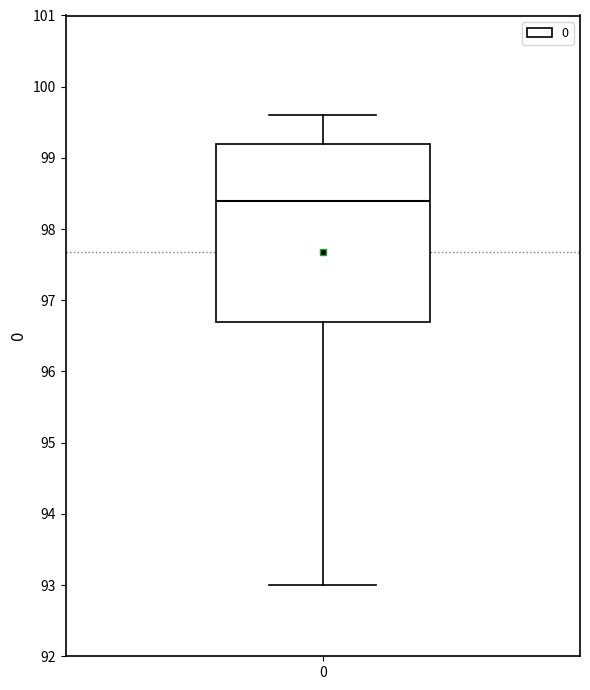

Transcribe this box plot: give where the median line is, the range the box spans, and where the two whiskers end, as read against the y-axis. The values are not printed on the chart, so give them approximately, as read against the axis.

median 98.4, box 96.7 to 99.2, whiskers 93.0 to 99.6